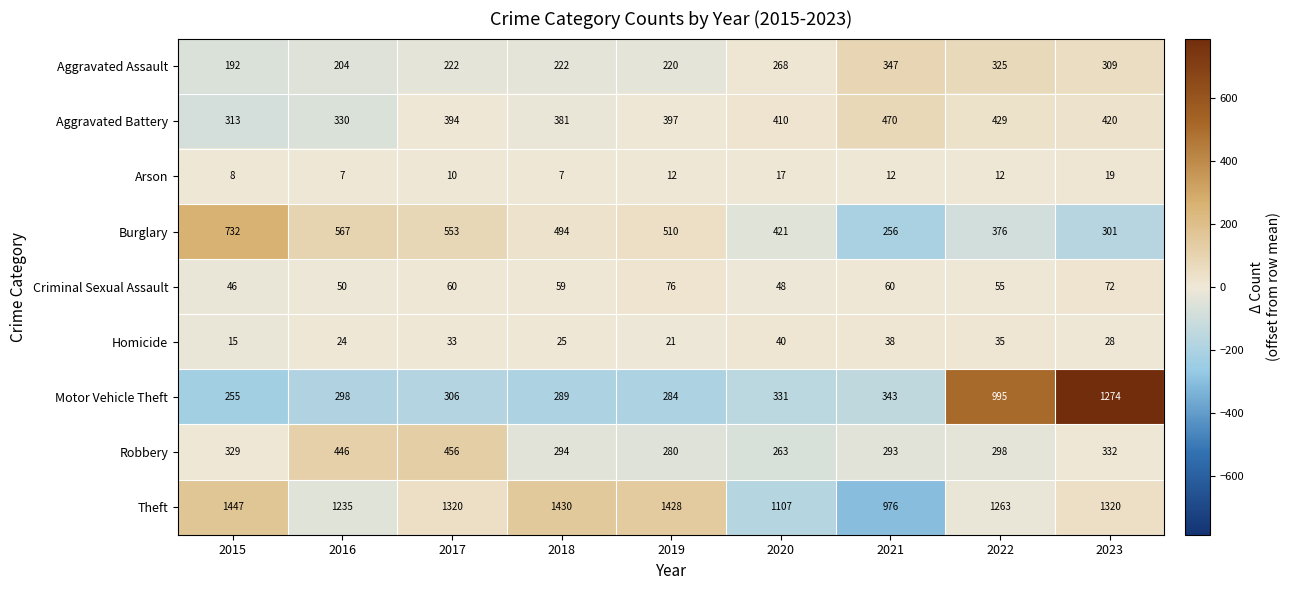

What value does the Aggravated Assault series have at 2018, to the nearest 5?

220